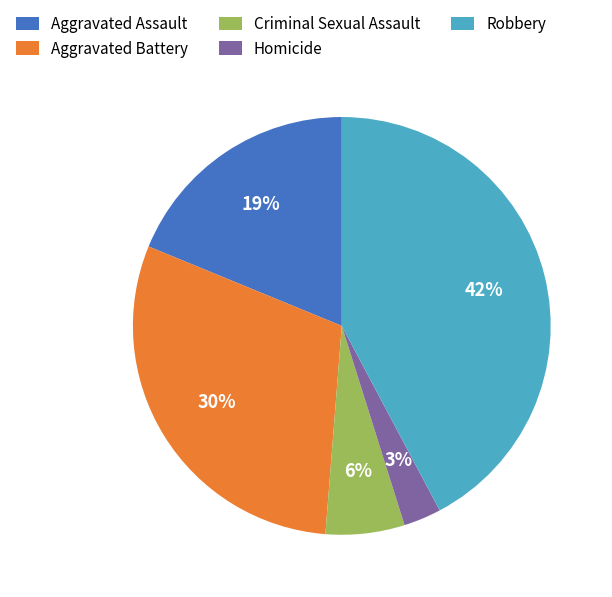

Which has a higher value, Robbery or Aggravated Battery?

Robbery